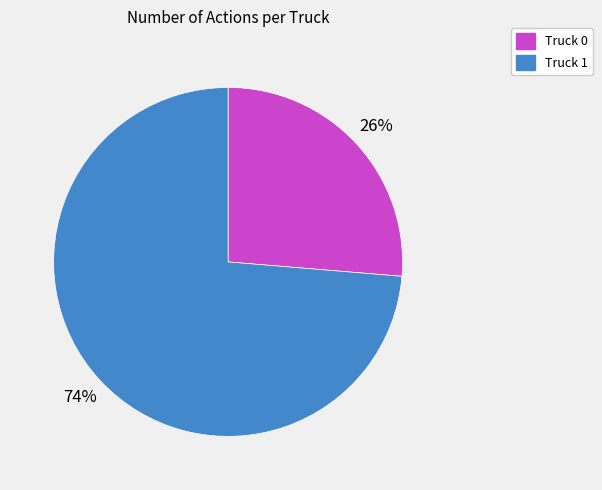

How many slices are in this pie chart?

2